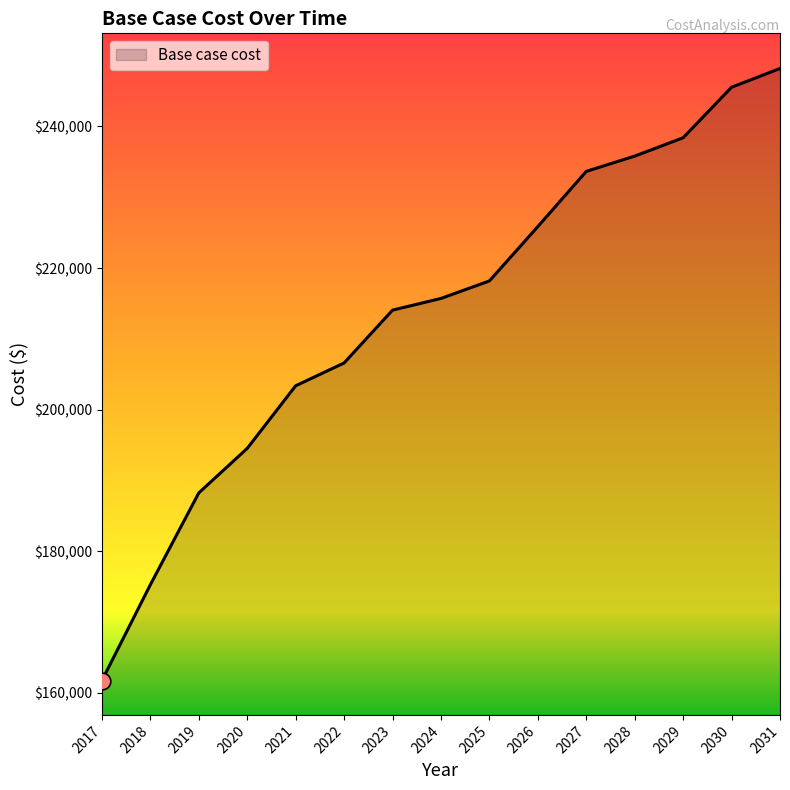

Count the number of categories in the chart.

15